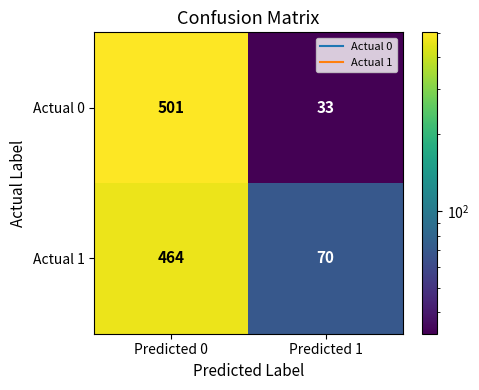

Reading left to right, what are all the values shown in this chart?

Actual 0: 501	33
Actual 1: 464	70